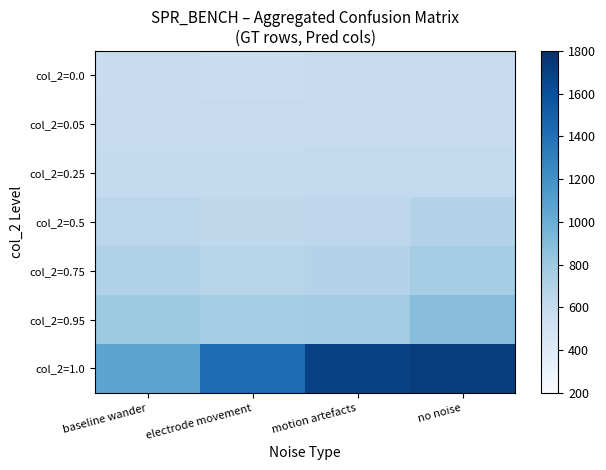

At motion artefacts, list the series in order from largest to smallest.

col_2=1.0, col_2=0.95, col_2=0.75, col_2=0.5, col_2=0.25, col_2=0.05, col_2=0.0